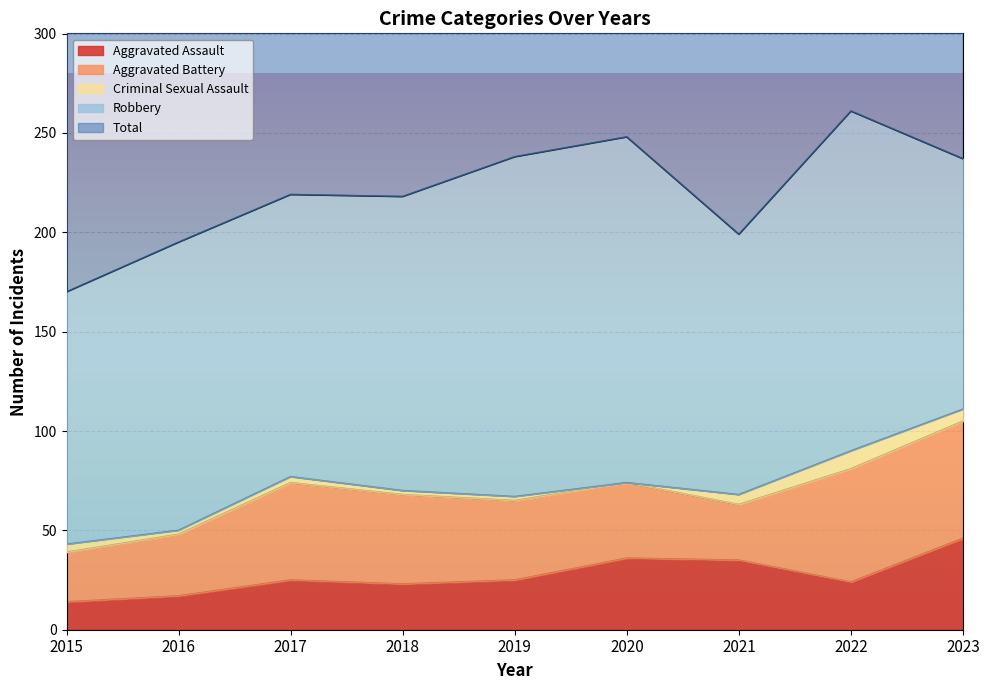

True or false: Robbery and Criminal Sexual Assault intersect in this chart.

False